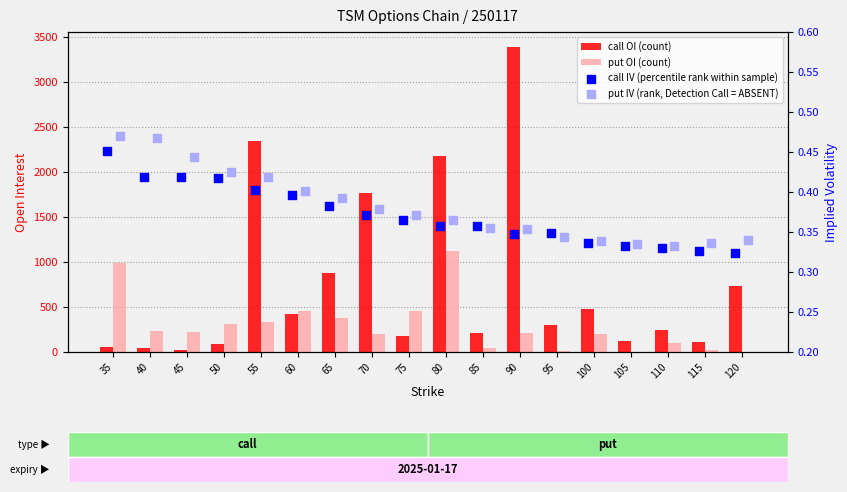

What is the total value across all series at 120?

730.7